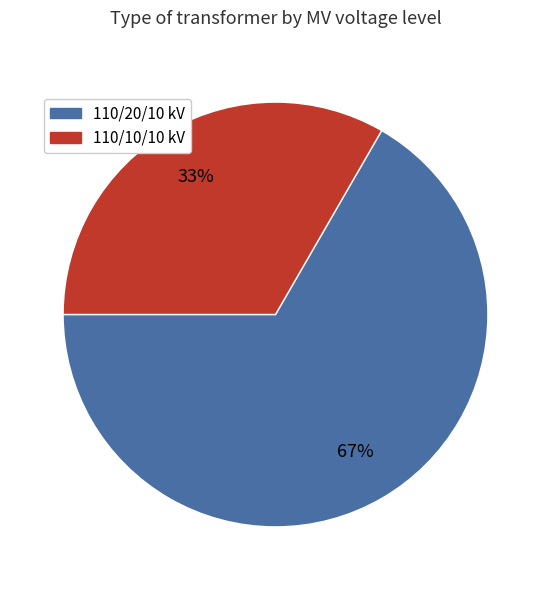

Is 110/10/10 kV the majority of the pie?

No